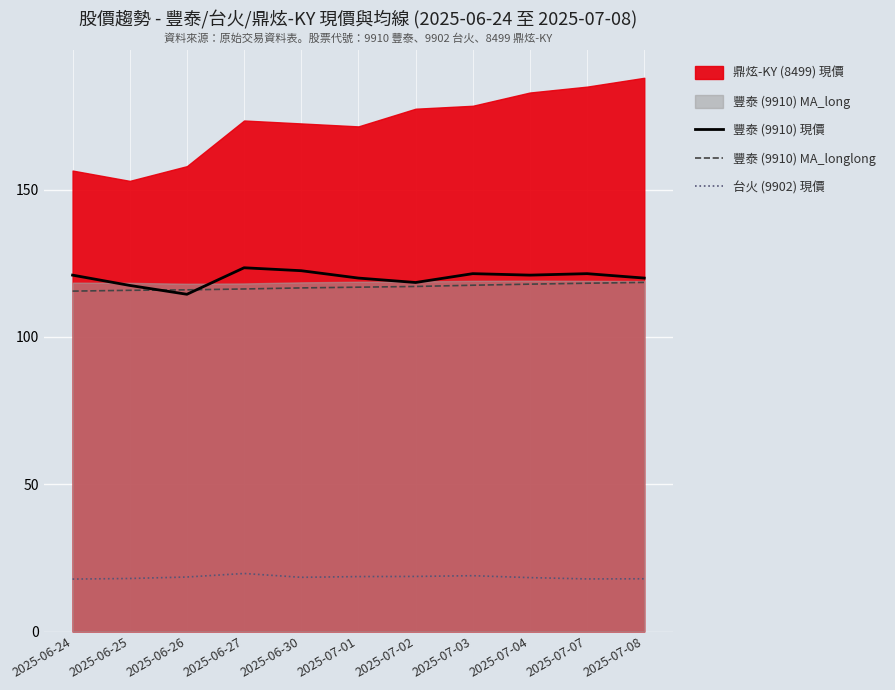

True or false: 台火 (9902) 現價 and 豐泰 (9910) 現價 intersect in this chart.

False